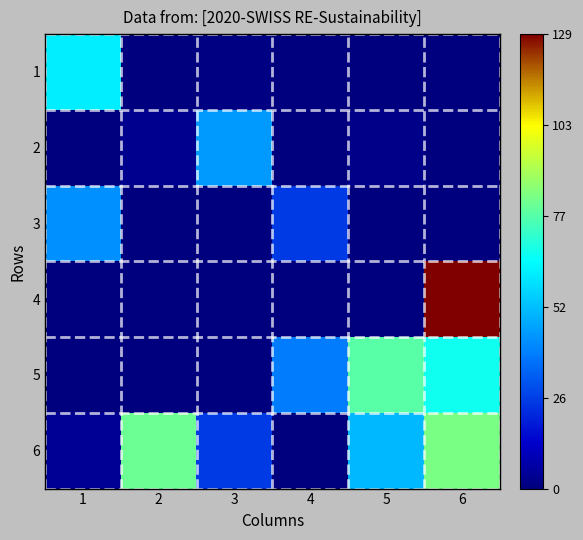

Rank the series at 5 from highest to lowest value.

5, 6, 2, 1, 3, 4